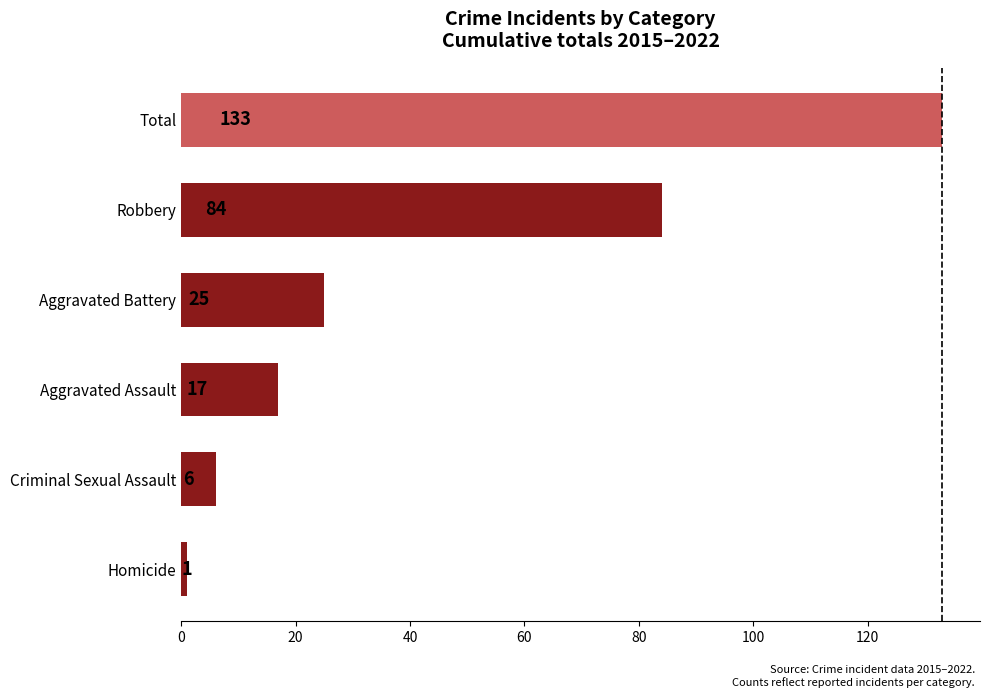

List the labels in order of value, largest first.

Total, Robbery, Aggravated Battery, Aggravated Assault, Criminal Sexual Assault, Homicide